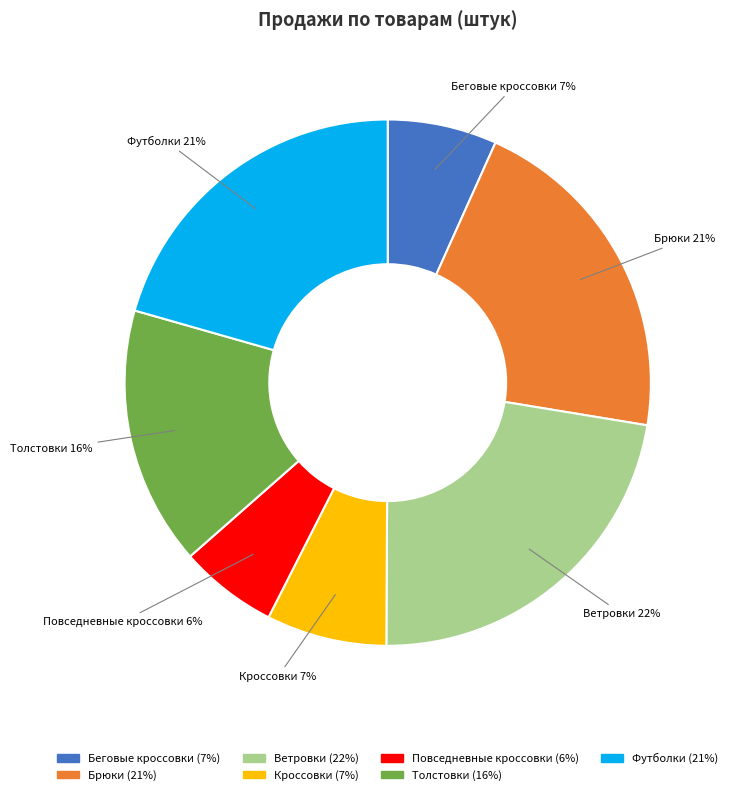

Is it true that Беговые кроссовки is 7% of the pie?

True